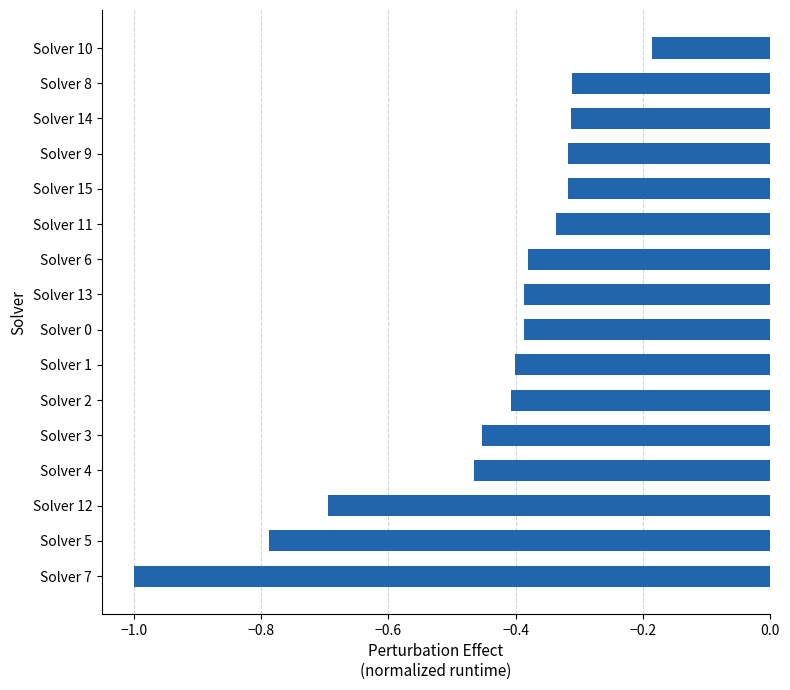

Which category has the highest value across all series?

Solver 10